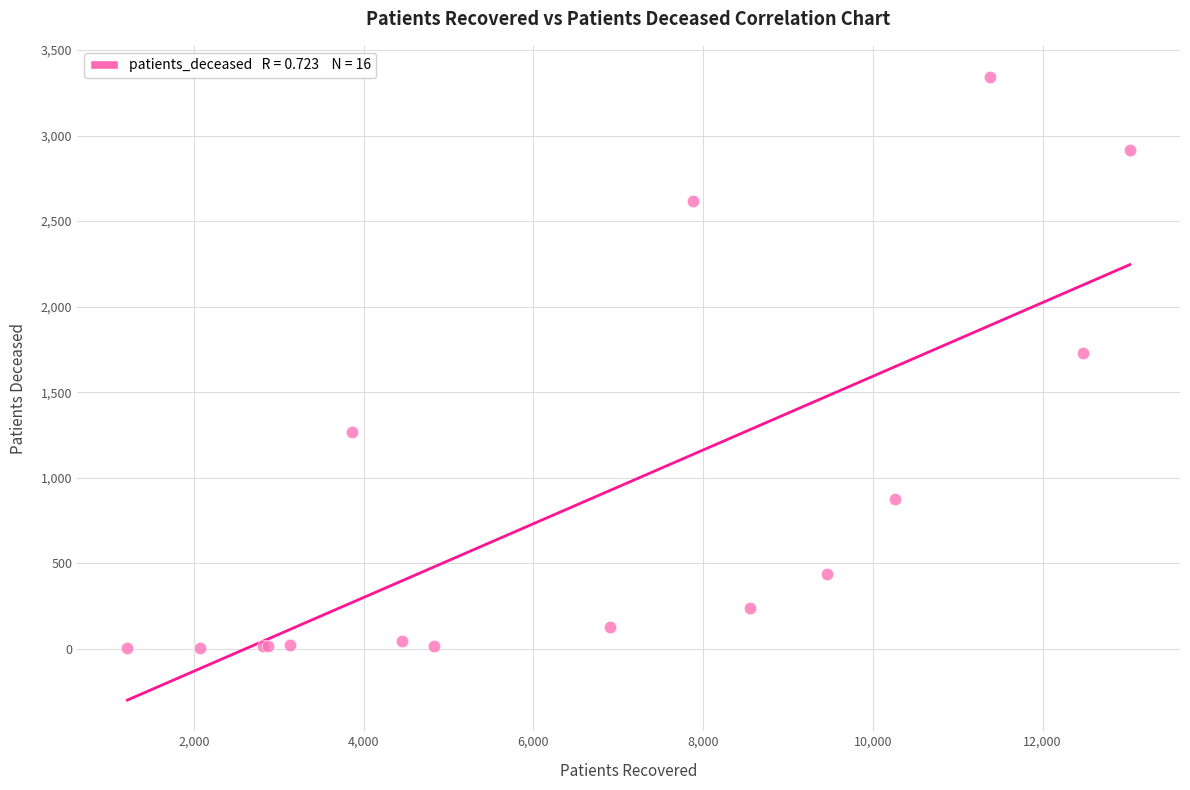

What Y value in the scatter plot is closest to 1672?

1730